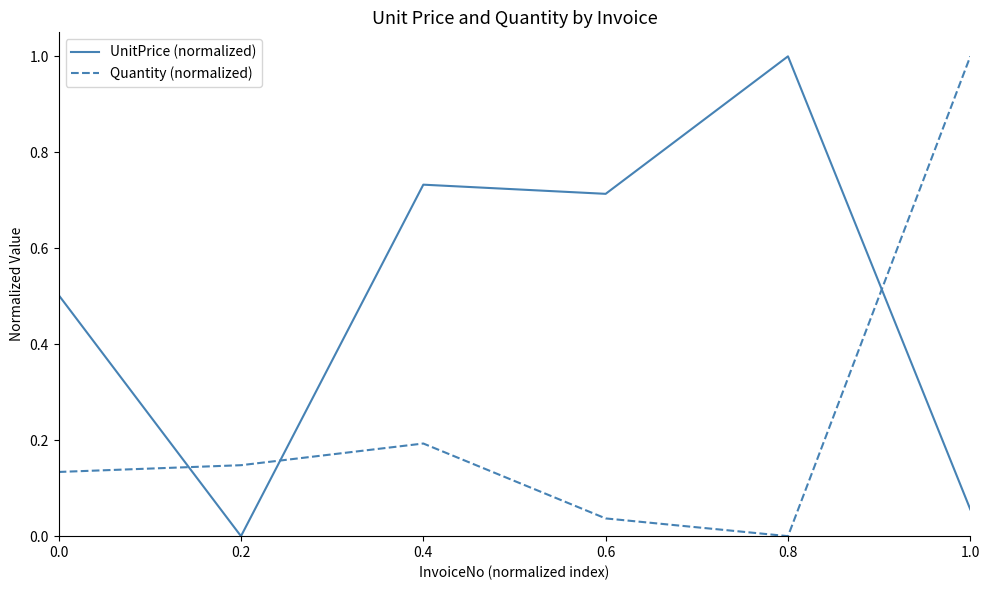

What are all the series names shown in the legend?

UnitPrice (normalized), Quantity (normalized)